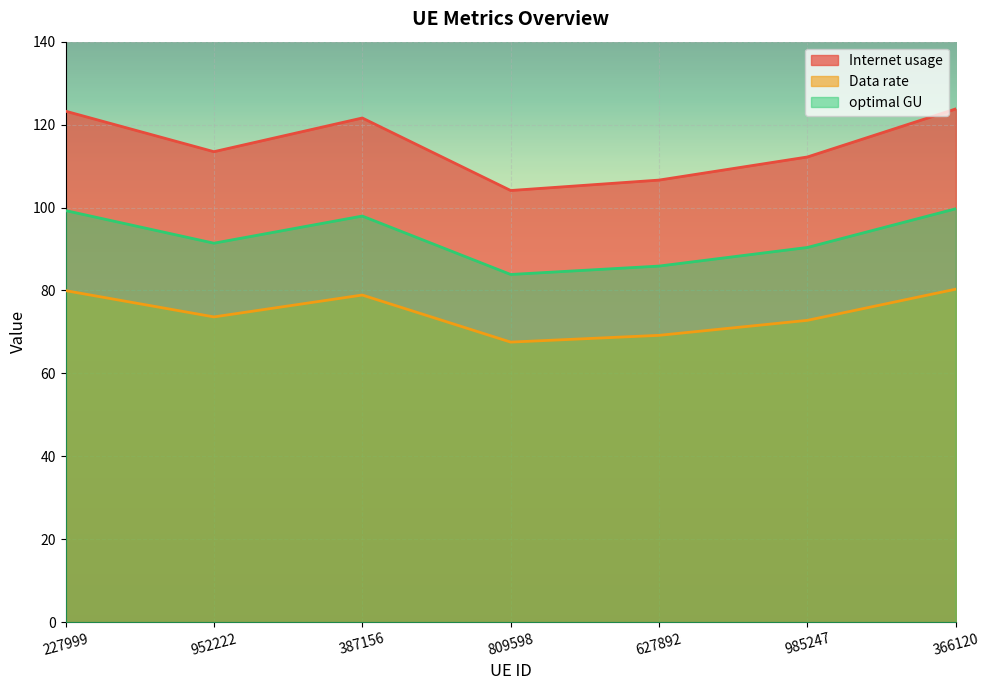

How many categories are shown in the chart?

7